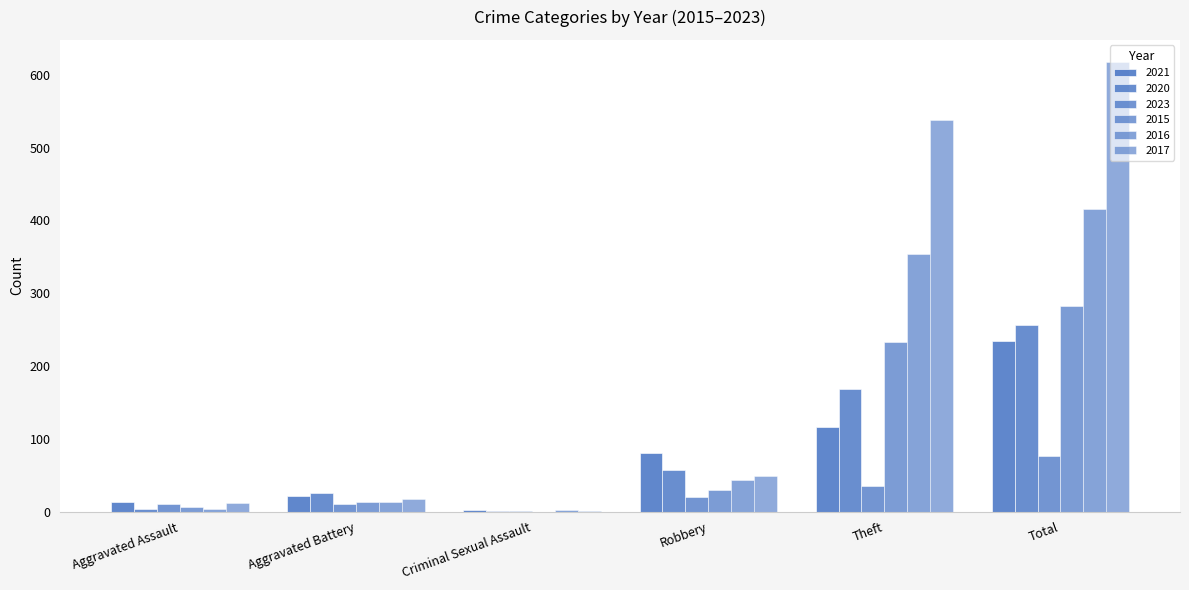

How many groups of bars are there?

6